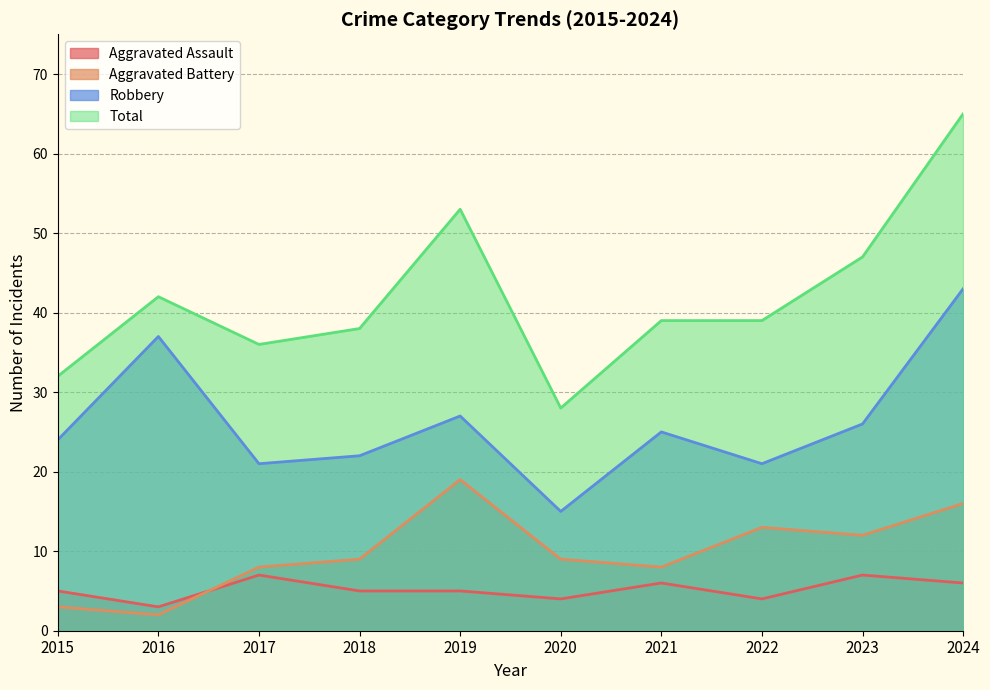

Is it true that Total equals 47 at 2023?

True